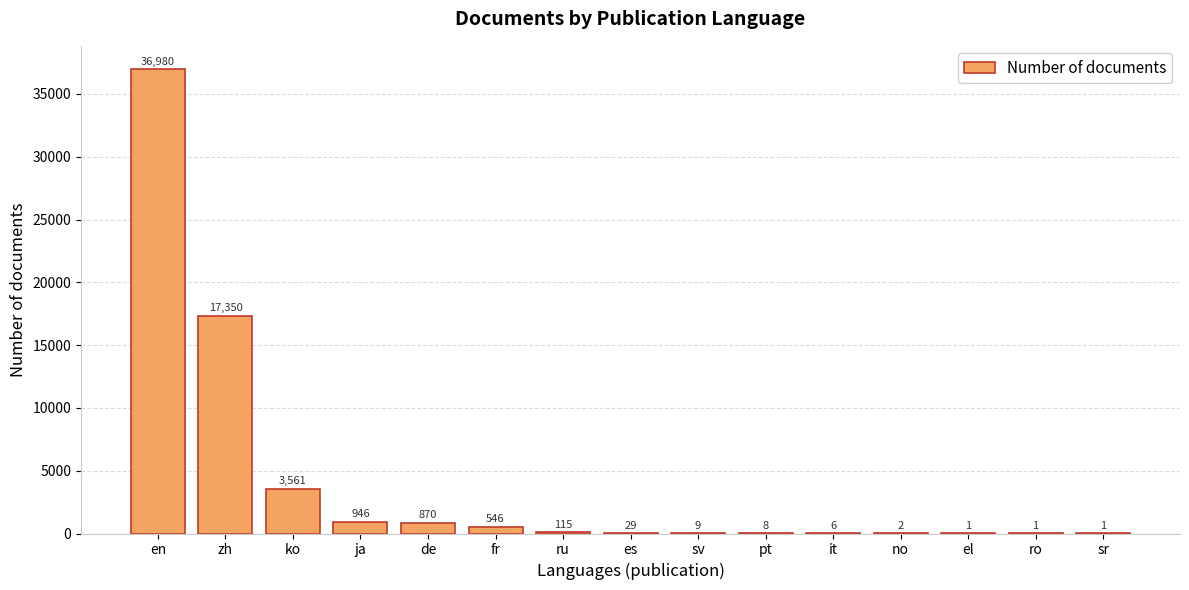

The chart shows a value of 1 at sr. True or false?

True